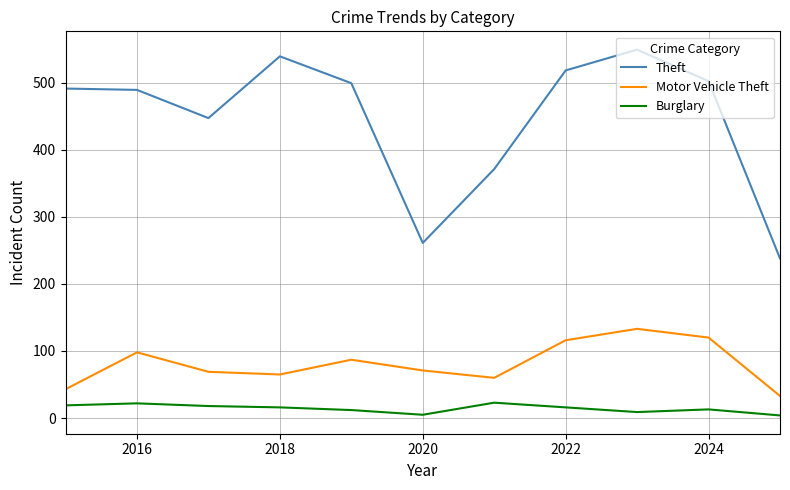

Rank the series by their average value, from highest to lowest.

Theft, Motor Vehicle Theft, Burglary